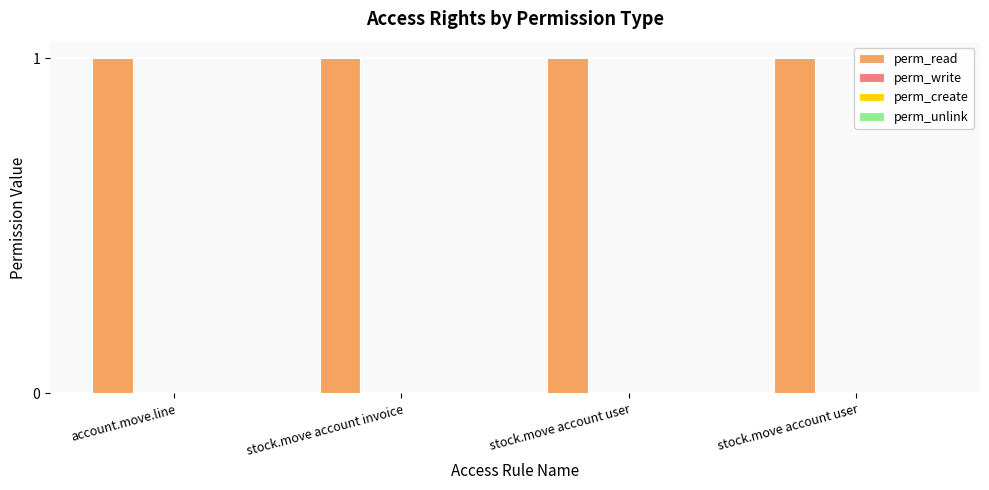

How many bars are there in total?

16